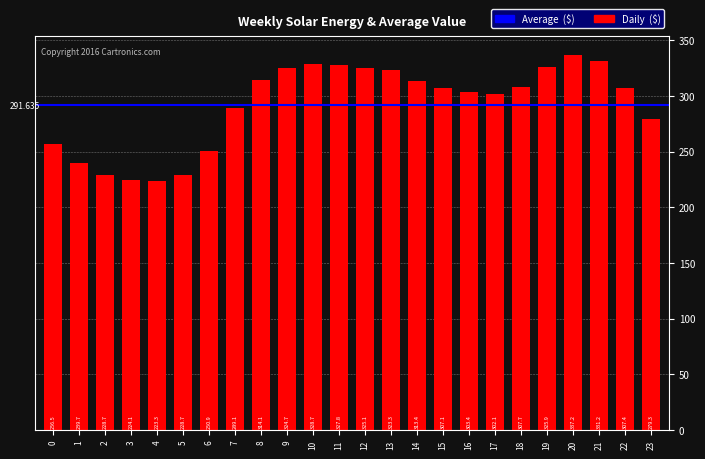

At which label is the value closest to 280?

23